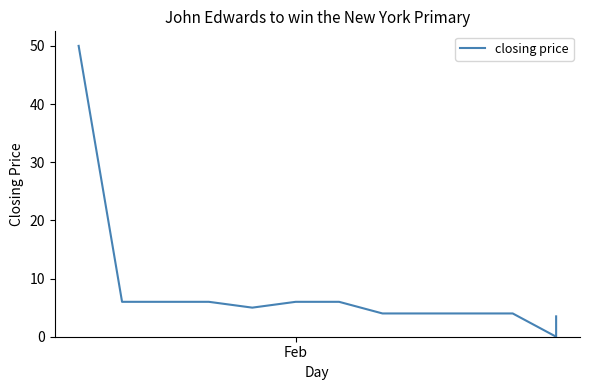

How many points are lower than both their immediate neighbors (excluding endpoints)?

2